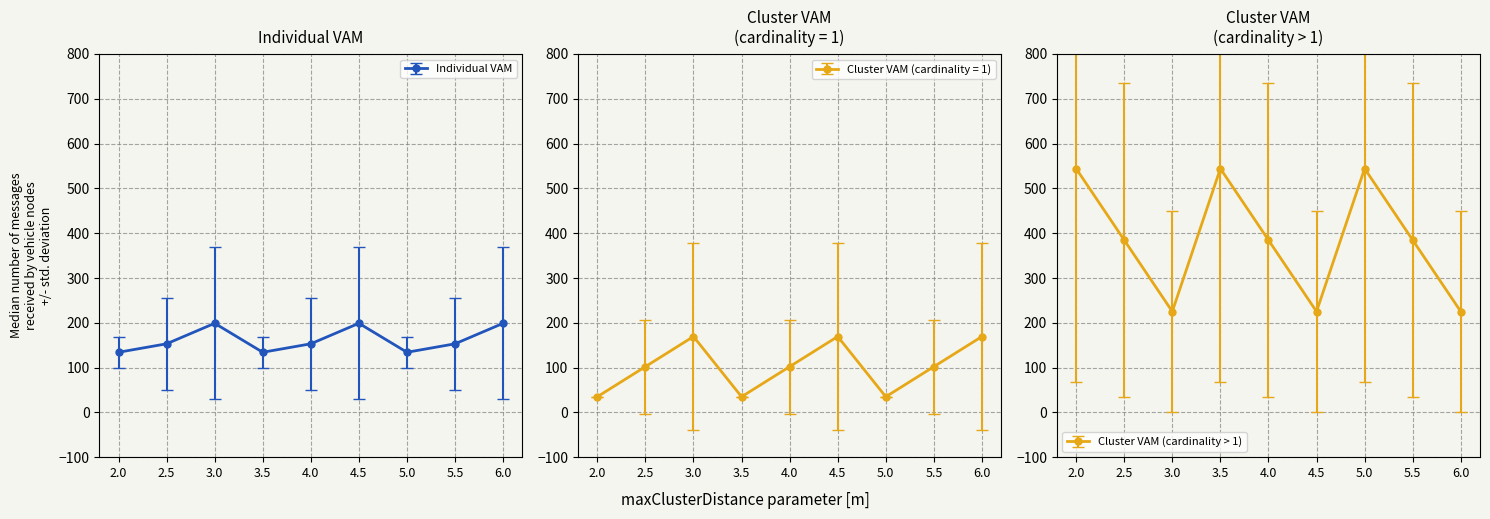

The value of Individual VAM at 6.0 is 199.0. True or false?

True